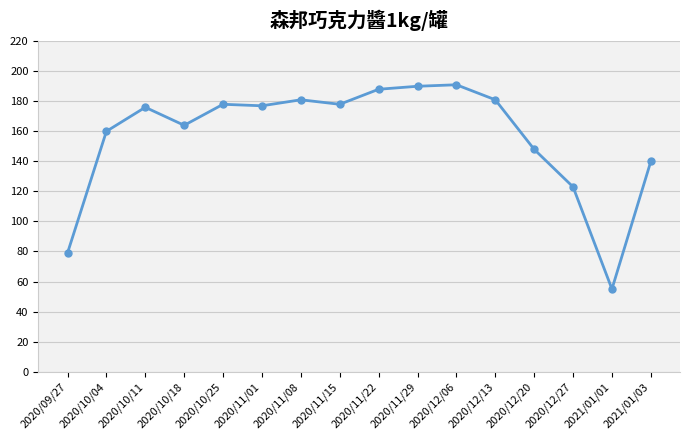

Which has a higher value, 2020/11/22 or 2020/12/20?

2020/11/22